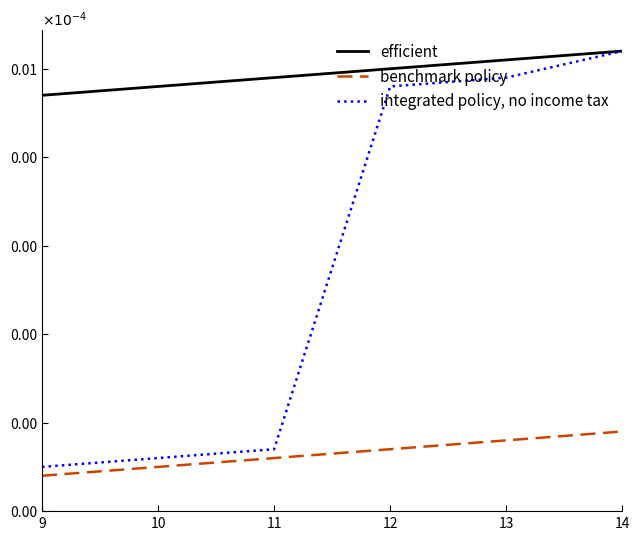

What are all the series names shown in the legend?

efficient, benchmark policy, integrated policy, no income tax